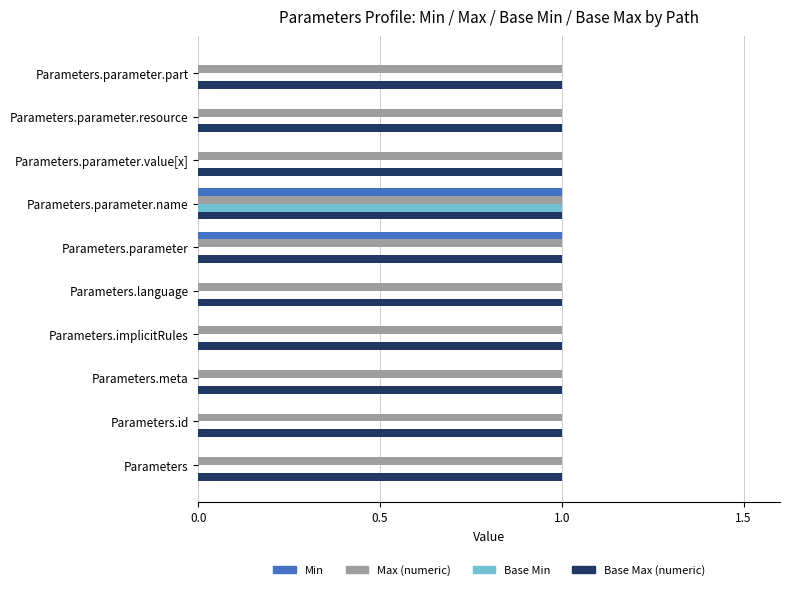

What are all the series names shown in the legend?

Min, Max (numeric), Base Min, Base Max (numeric)